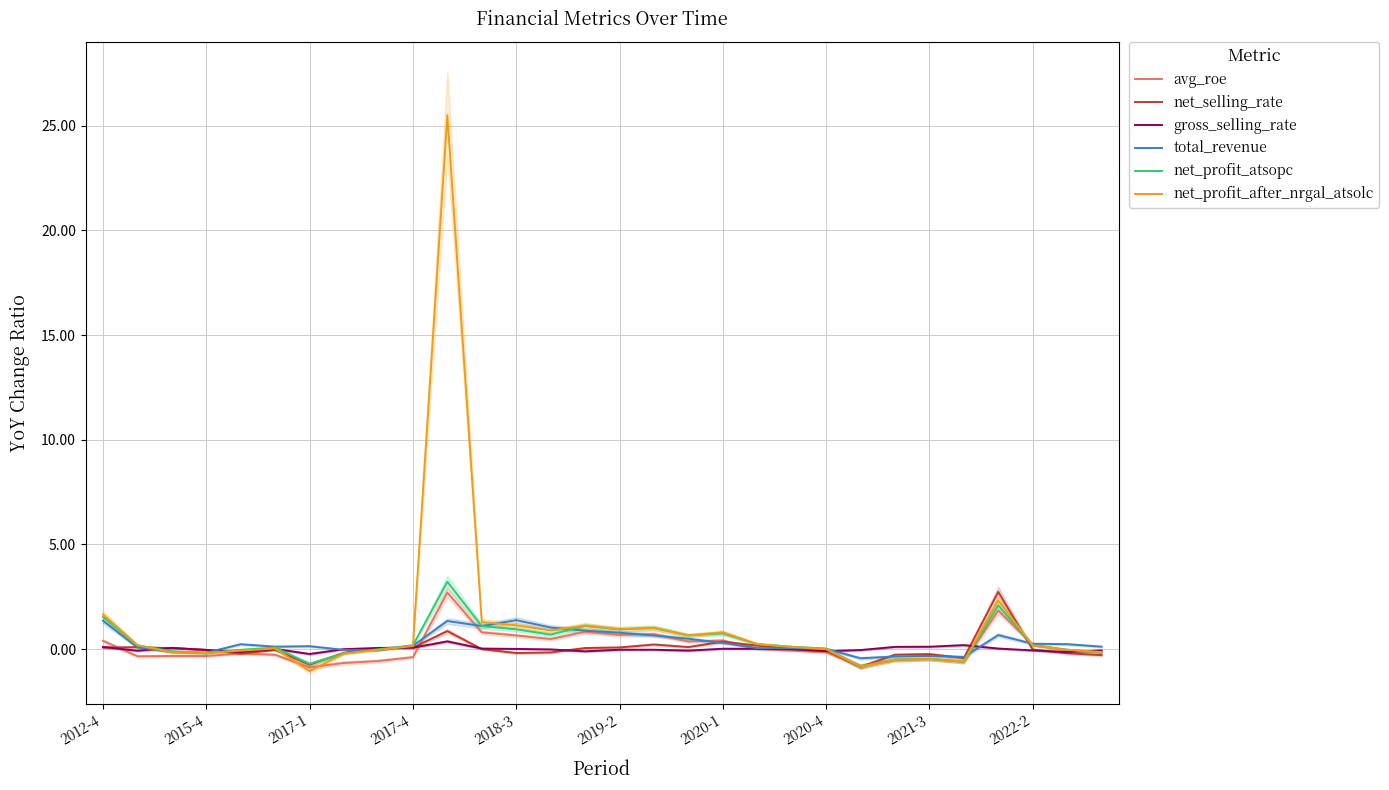

What is the maximum value for net_profit_atsopc?

3.2